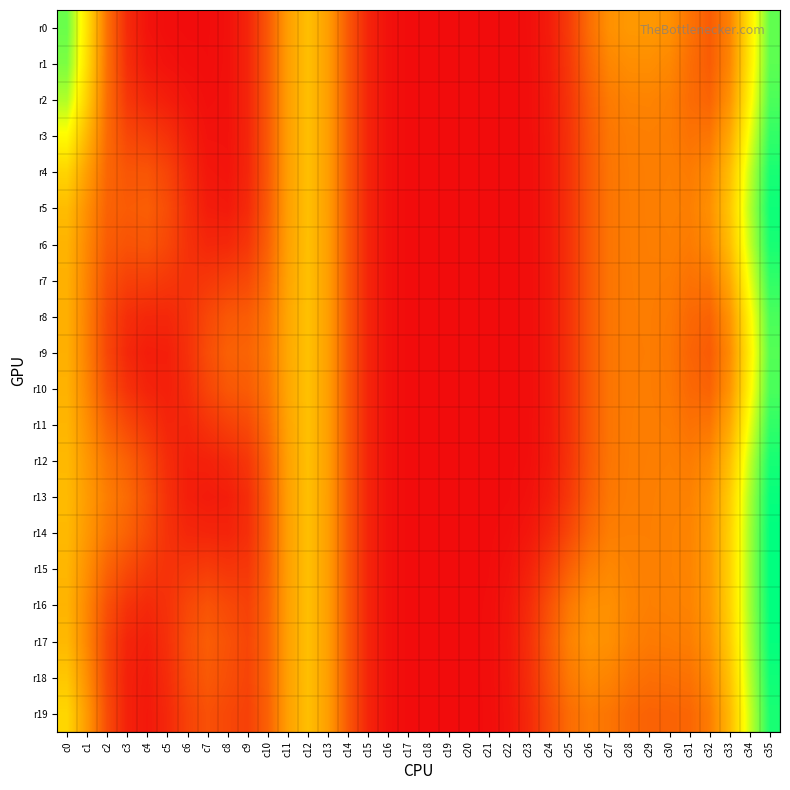

At c33, list the series in order from largest to smallest.

r15, r16, r14, r17, r13, r5, r18, r12, r4, r6, r19, r11, r7, r3, r10, r8, r2, r9, r1, r0